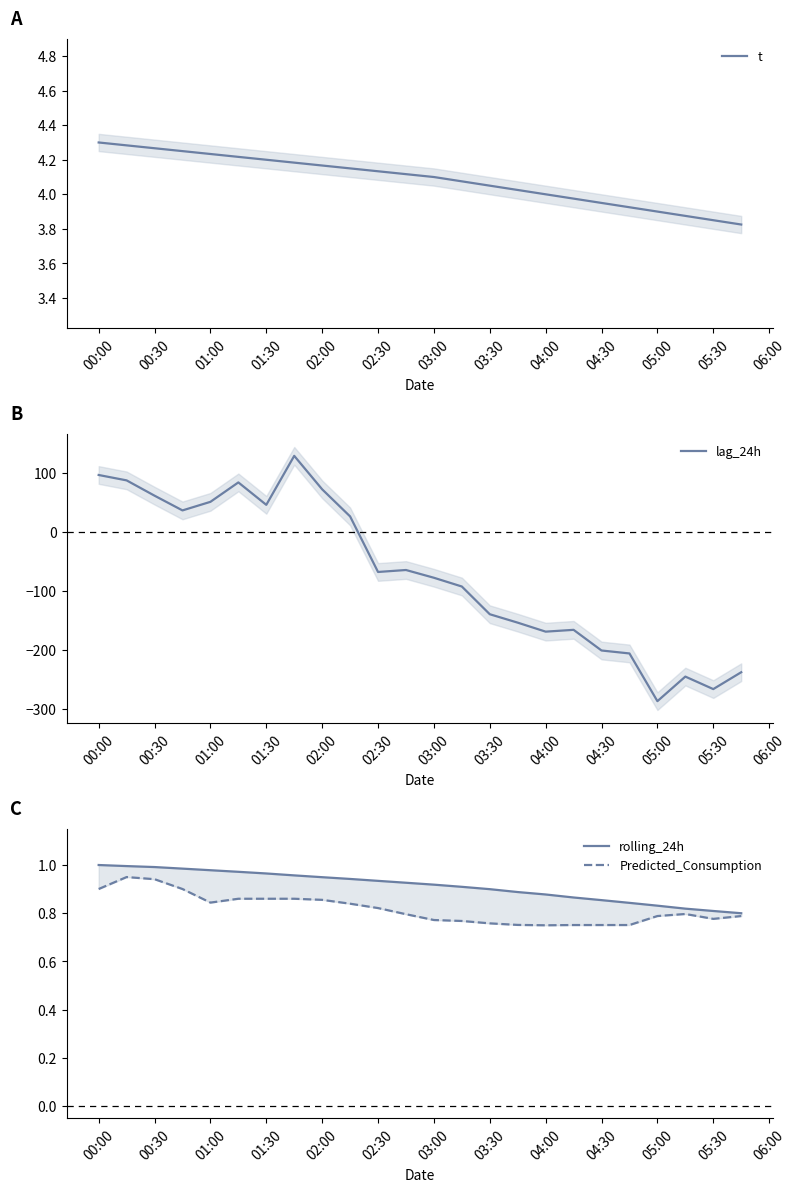

True or false: t has a value of 5.9 at 04:30.

False